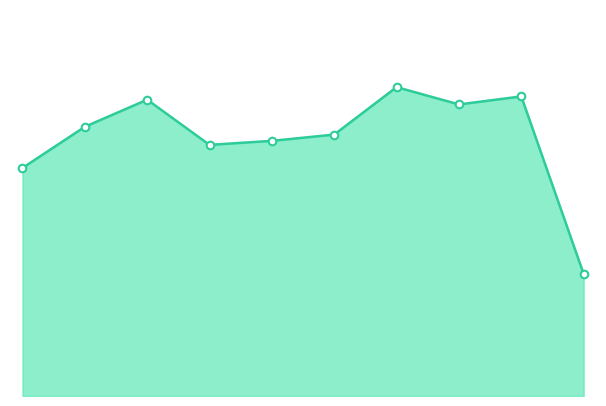

Is this an area chart (filled region under the line)?

Yes